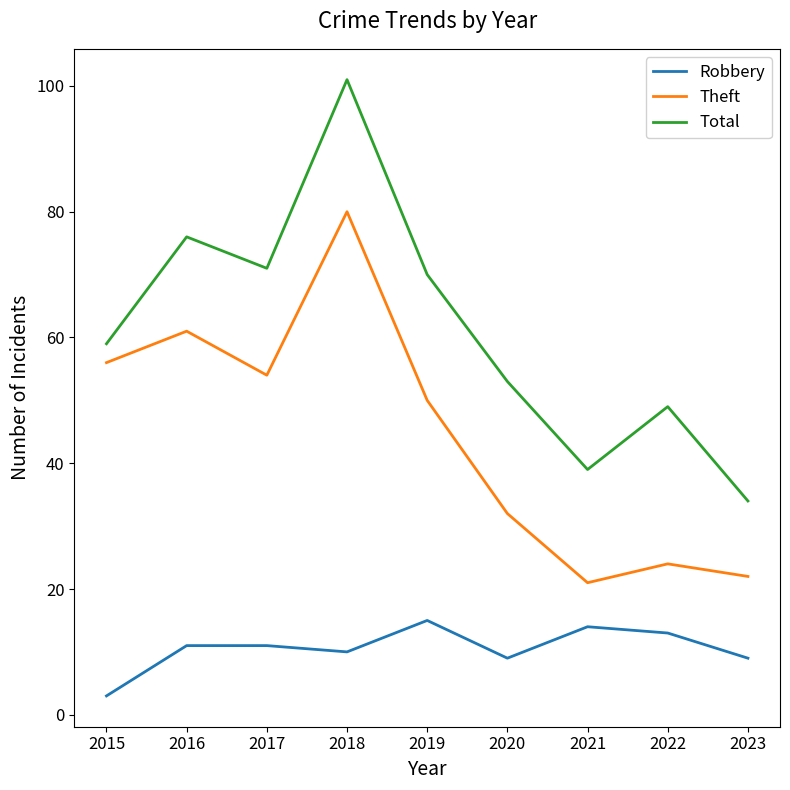

How many interior local valleys does the Total series have?

2